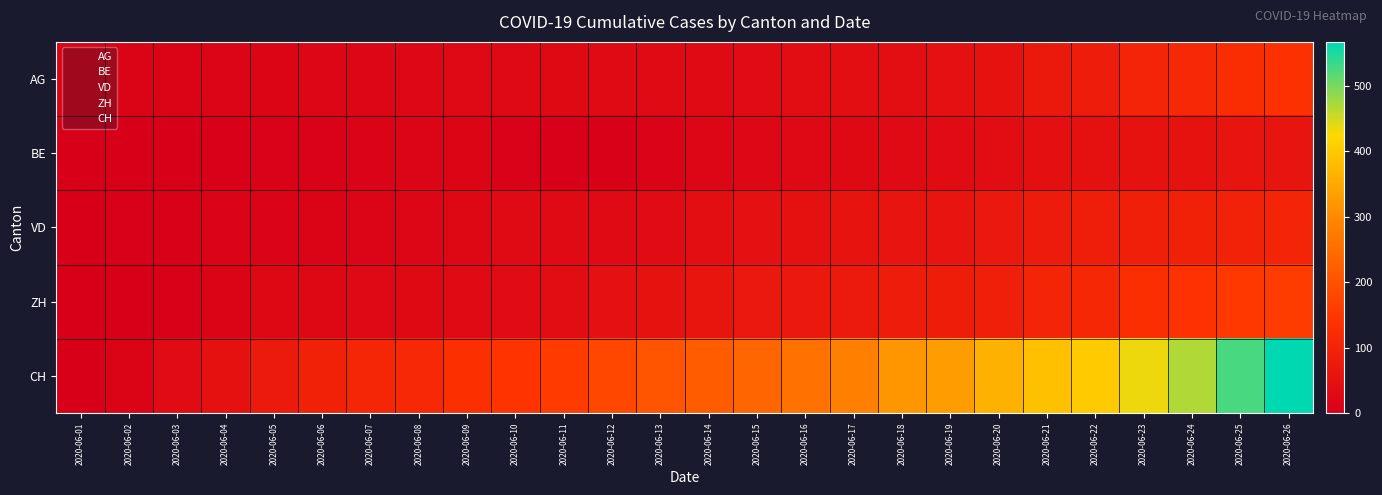

Is it true that CH equals 7 at 2020-06-20?

False